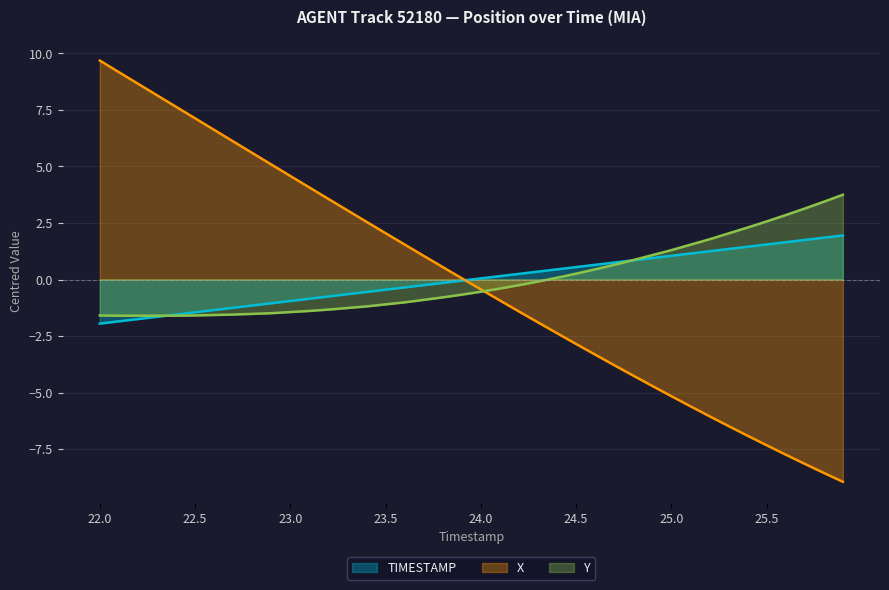

Between 23.5 and 25.2, which is larger?

25.2